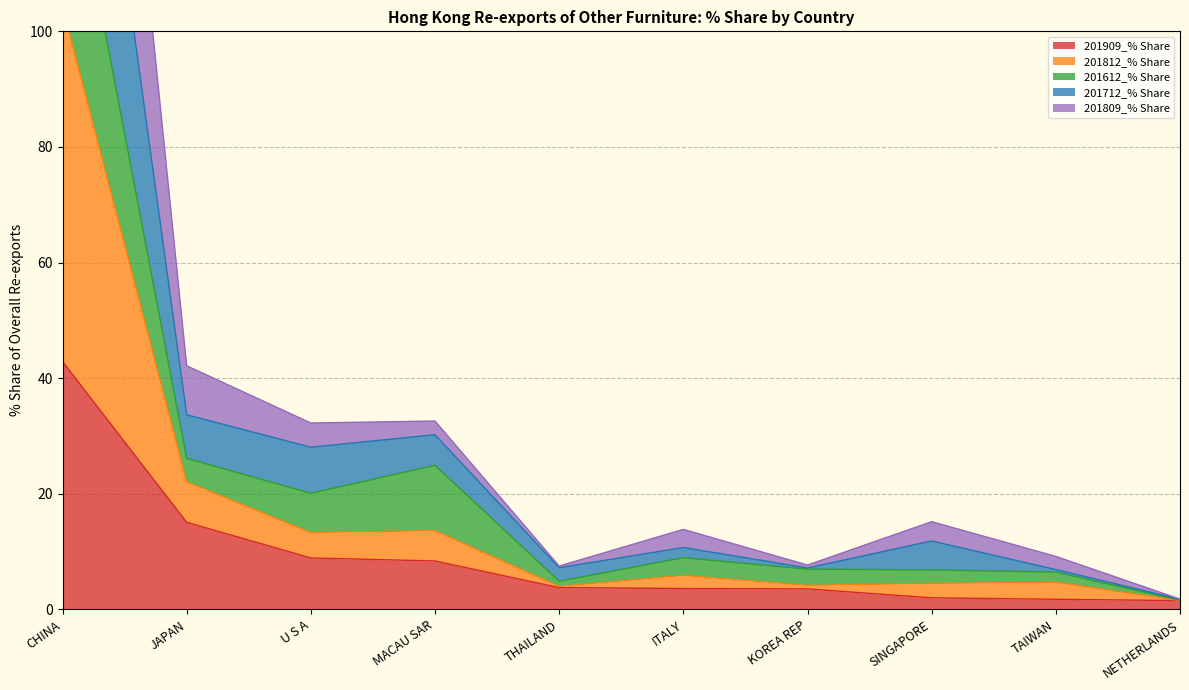

Rank the series at CHINA from highest to lowest value.

201812_% Share, 201712_% Share, 201612_% Share, 201809_% Share, 201909_% Share